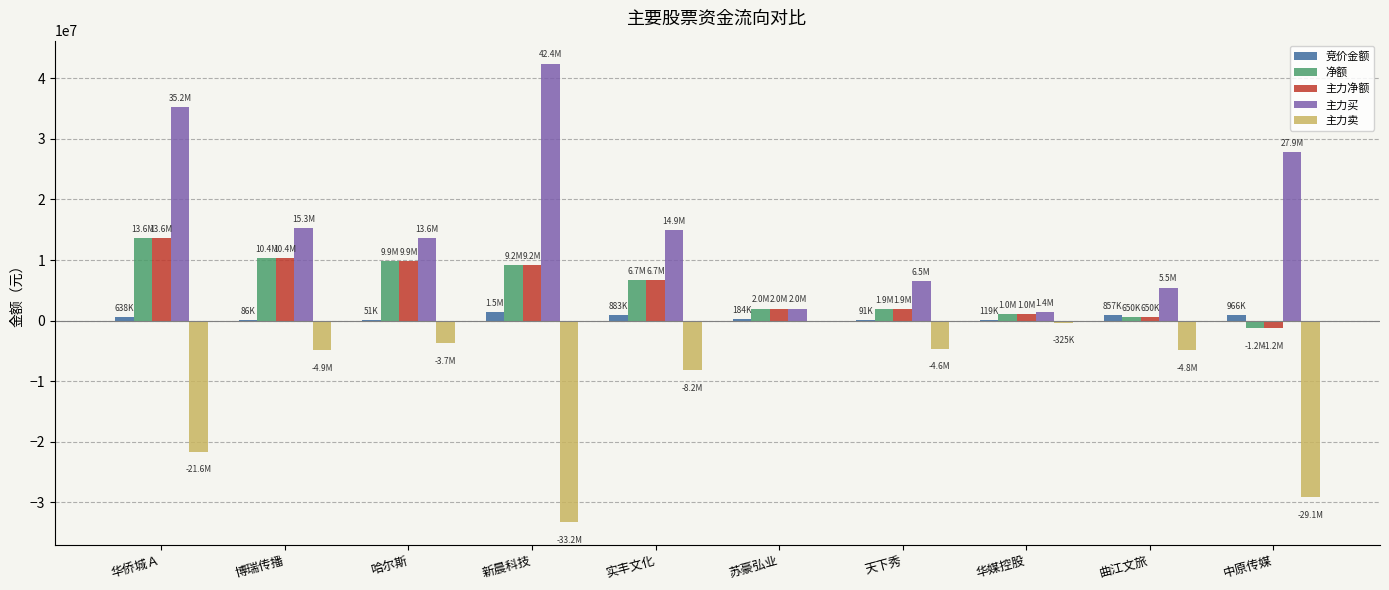

What is the sum of all 主力卖 values?

-110434668